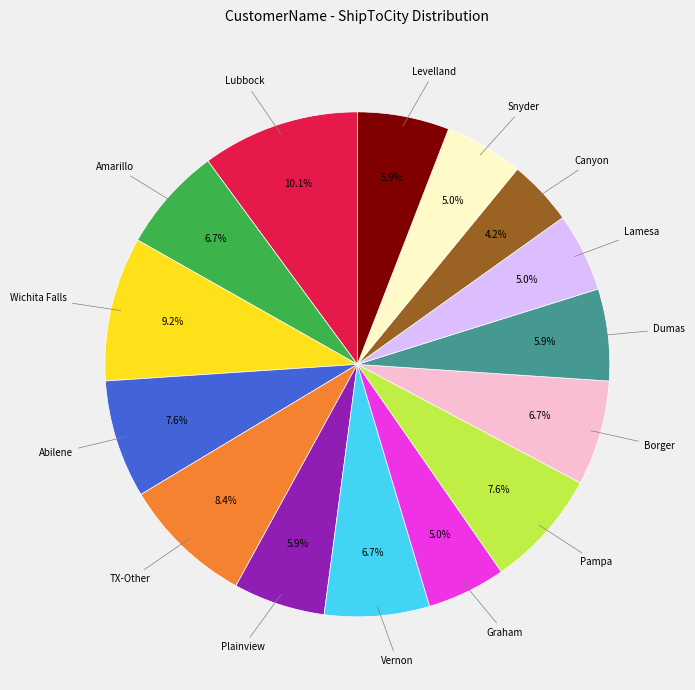

Does any single category account for the majority?

No